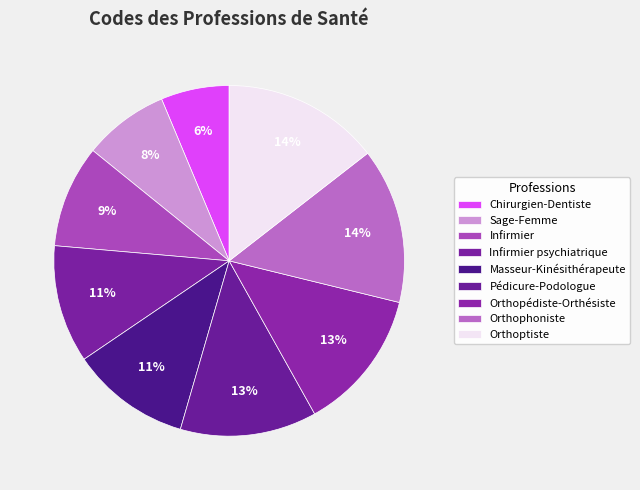

Count the number of slices in the pie.

9